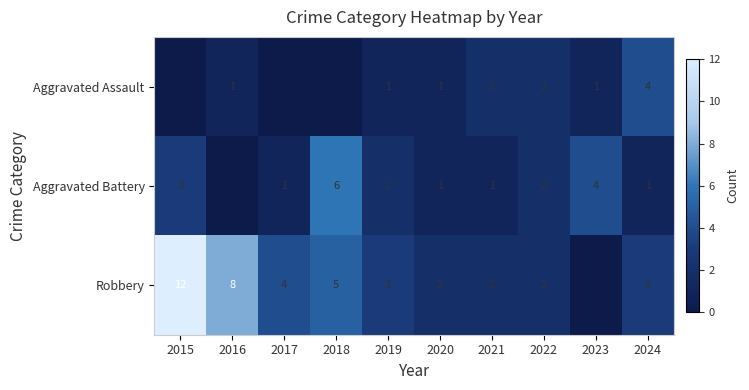

At 2019, list the series in order from largest to smallest.

Robbery, Aggravated Battery, Aggravated Assault